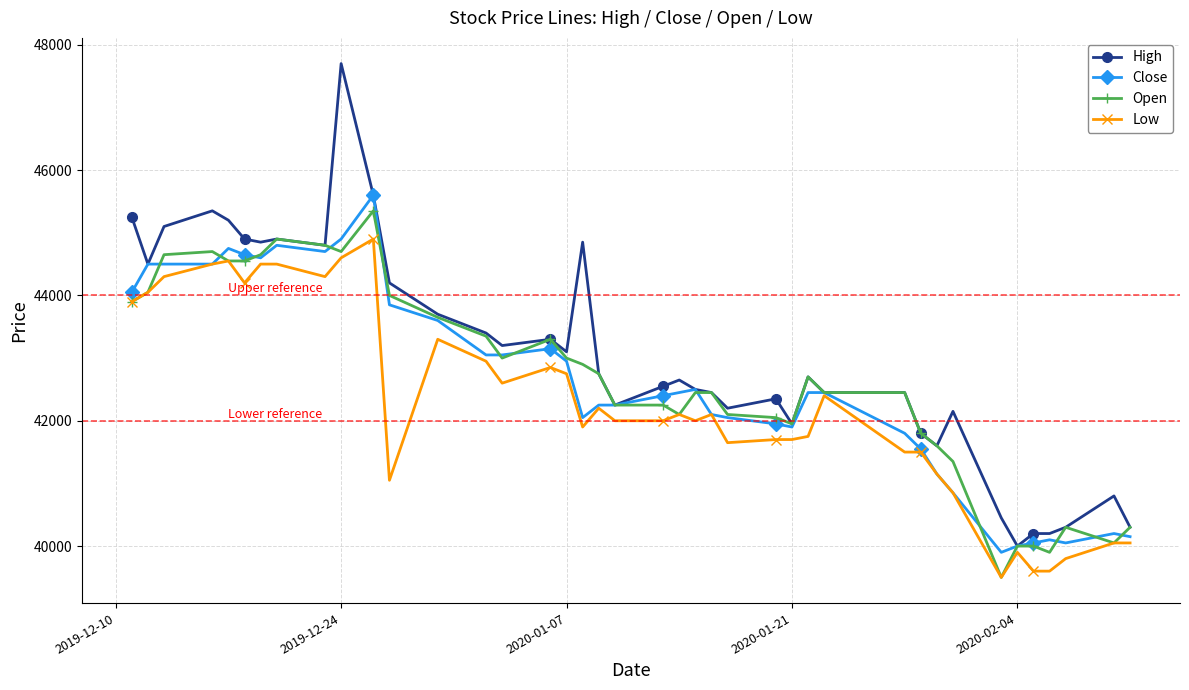

What is the difference between the maximum and minimum values in the Close series?

5700